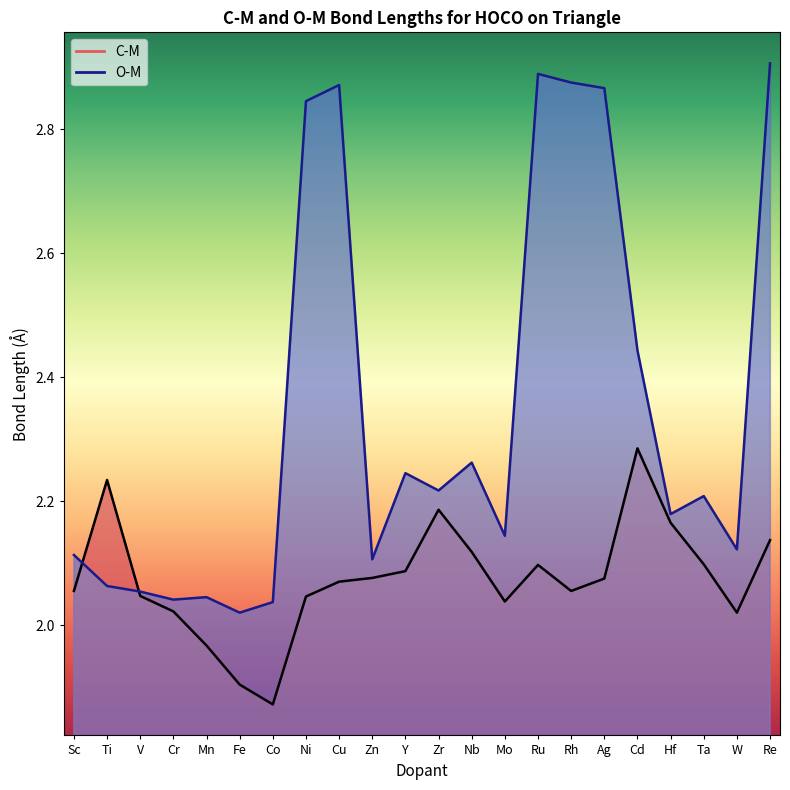

Reading left to right, what are all the values shown in this chart?

C-M: 2.1	2.2	2.0	2.0	2.0	1.9	1.9	2.0	2.1	2.1	2.1	2.2	2.1	2.0	2.1	2.1	2.1	2.3	2.2	2.1	2.0	2.1
O-M: 2.1	2.1	2.1	2.0	2.0	2.0	2.0	2.8	2.9	2.1	2.2	2.2	2.3	2.1	2.9	2.9	2.9	2.4	2.2	2.2	2.1	2.9